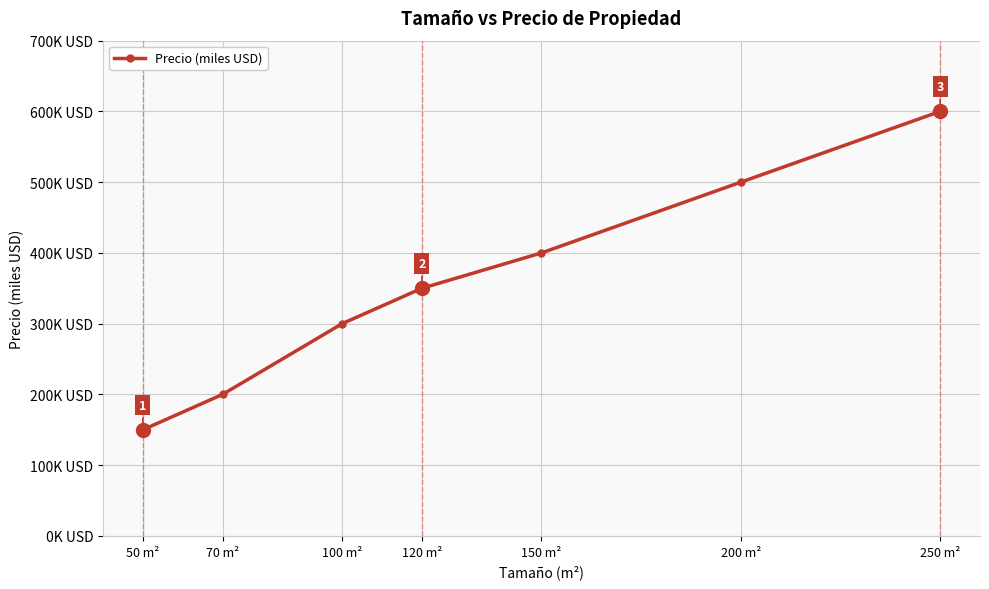

Which has a higher value, 70 m² or 250 m²?

250 m²